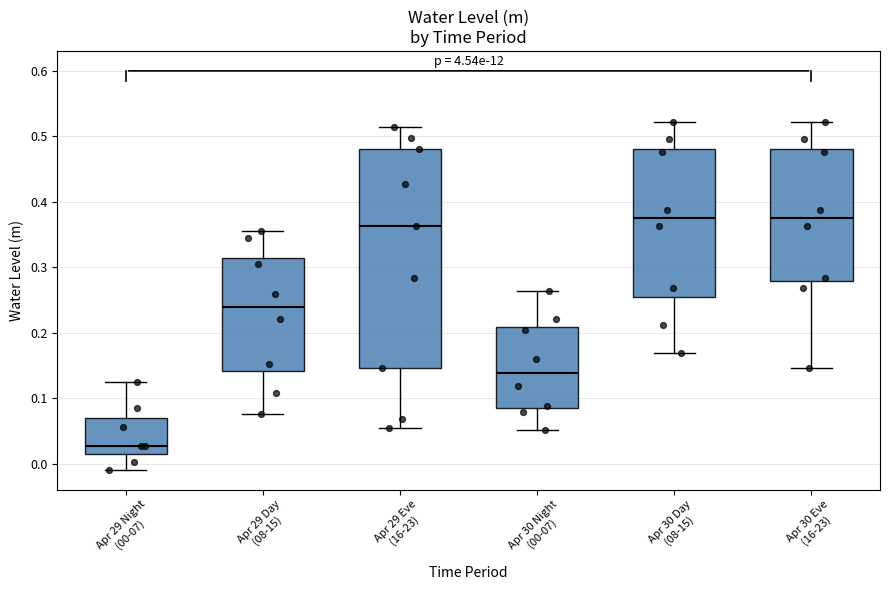

Where is the lower edge of the box for Apr 30 Eve (16-23) on the y-axis? The values are not printed on the chart, so give them approximately, as read against the axis.

0.28